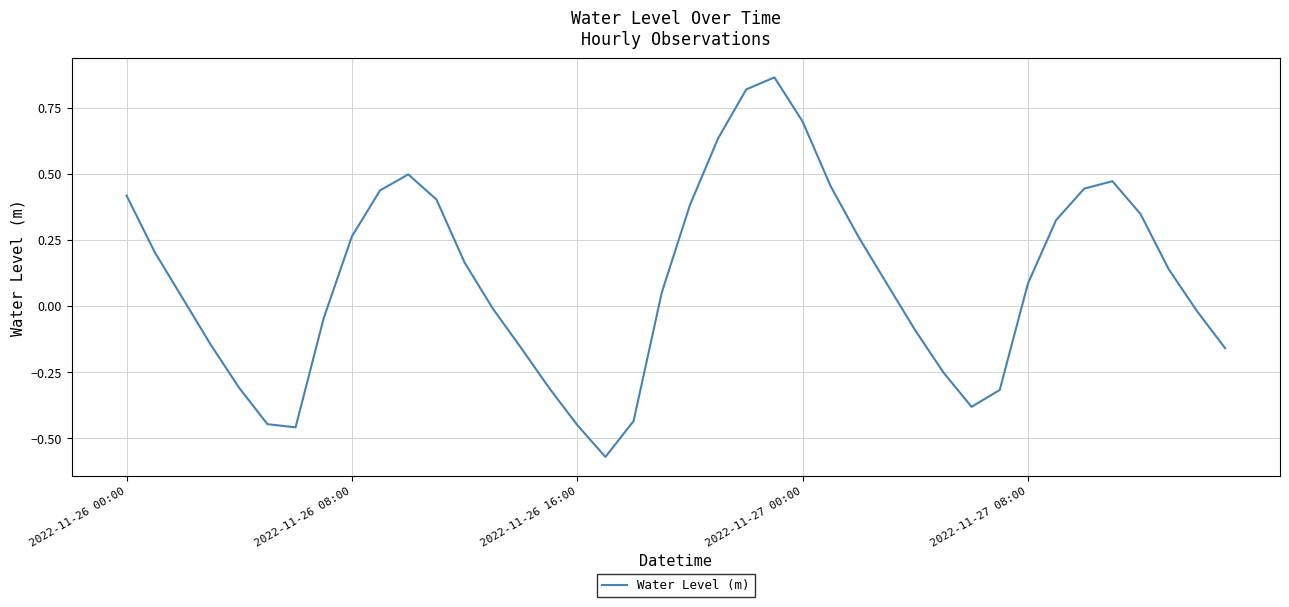

How many lines are shown in the chart?

1